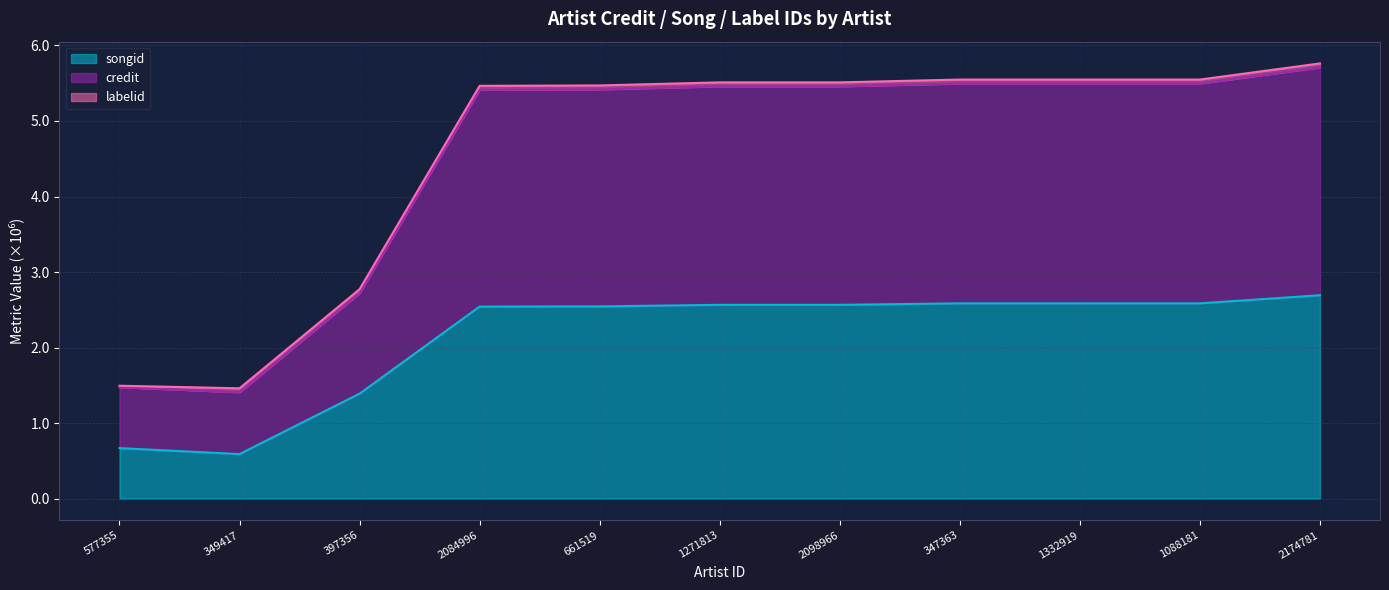

Does the chart display data point markers on the line(s)?

No